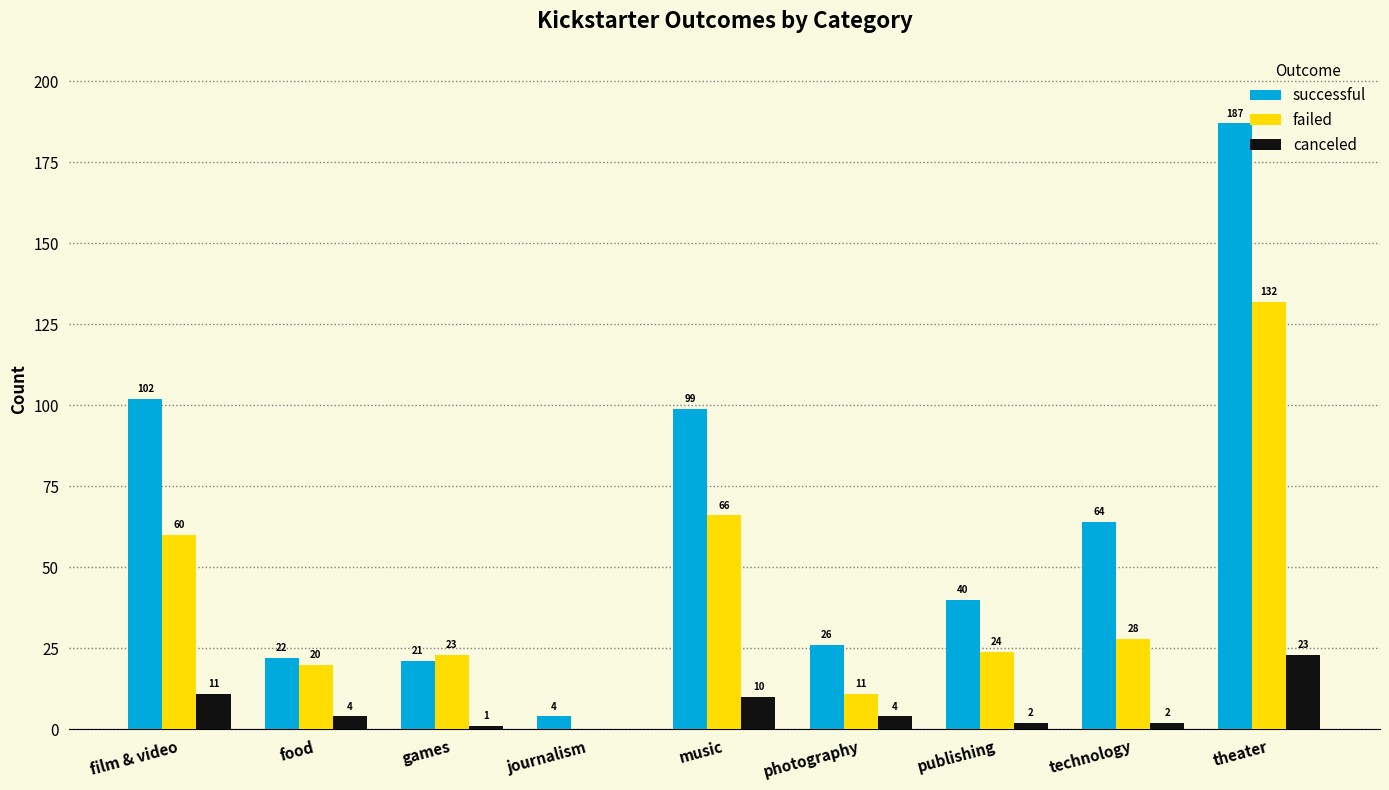

True or false: canceled has a value of 23 at theater.

True